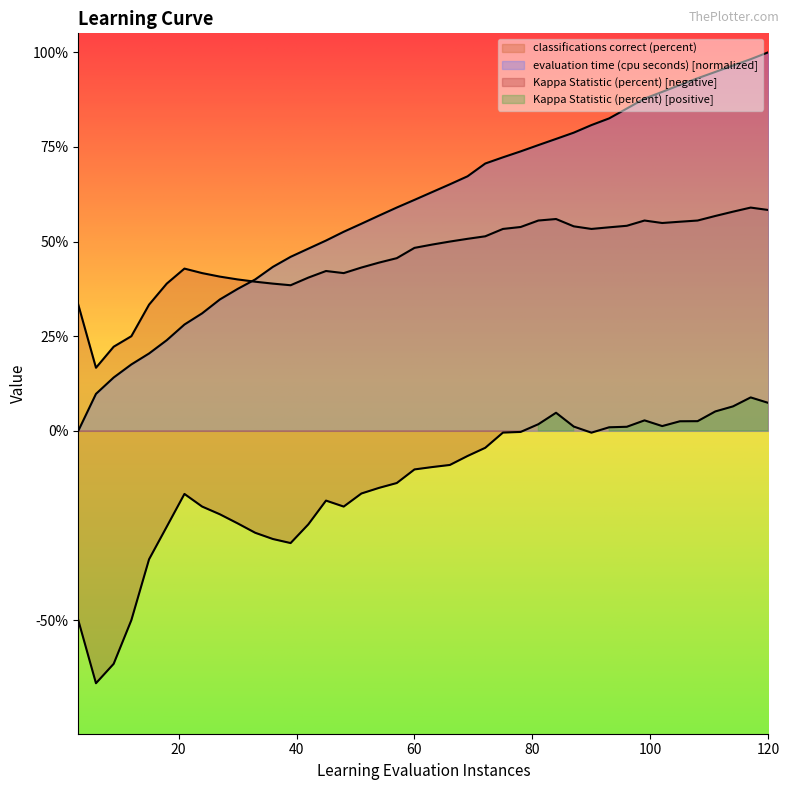

Is it true that Kappa Statistic (percent) equals -12.6 at 9.0?

False